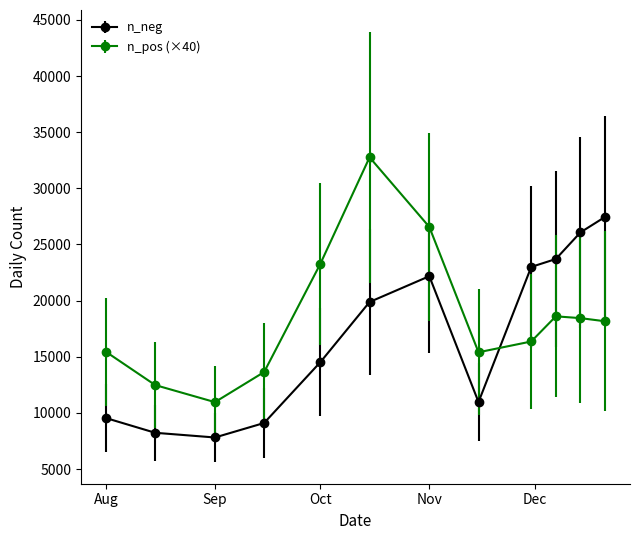

True or false: n_pos (×40) has more than 0 interior local peaks.

True